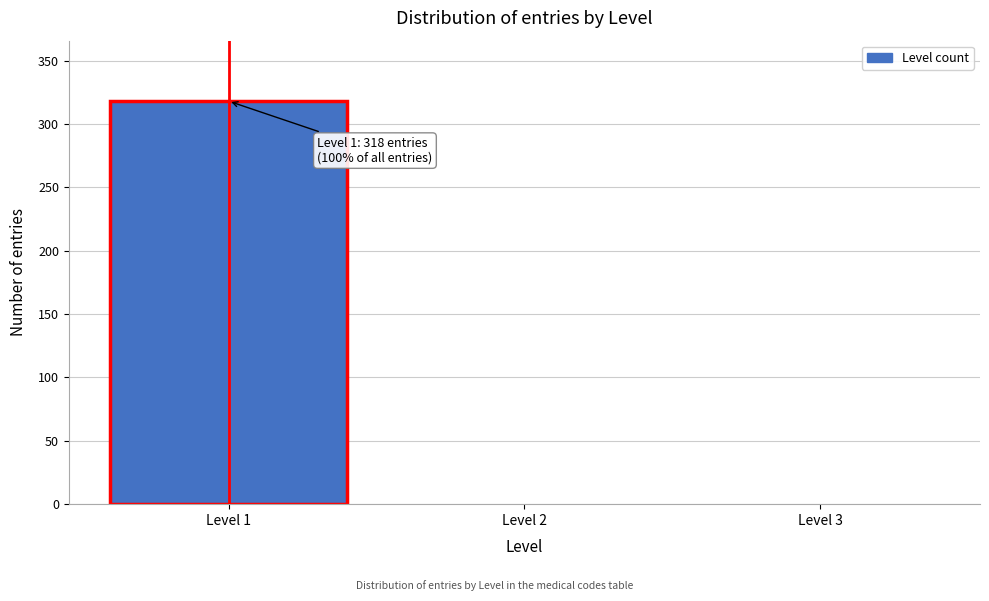

Reading left to right, what are all the values shown in this chart?

Level 1=318	Level 2=0	Level 3=0